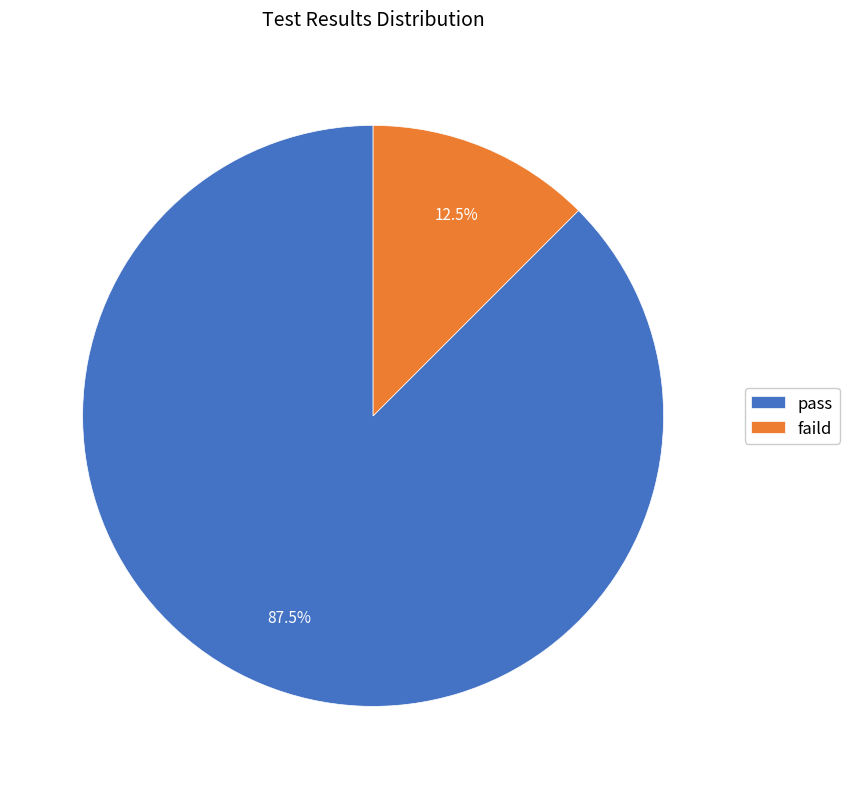

To the nearest percent, what is the difference between the largest and smallest slice percentages?

75%